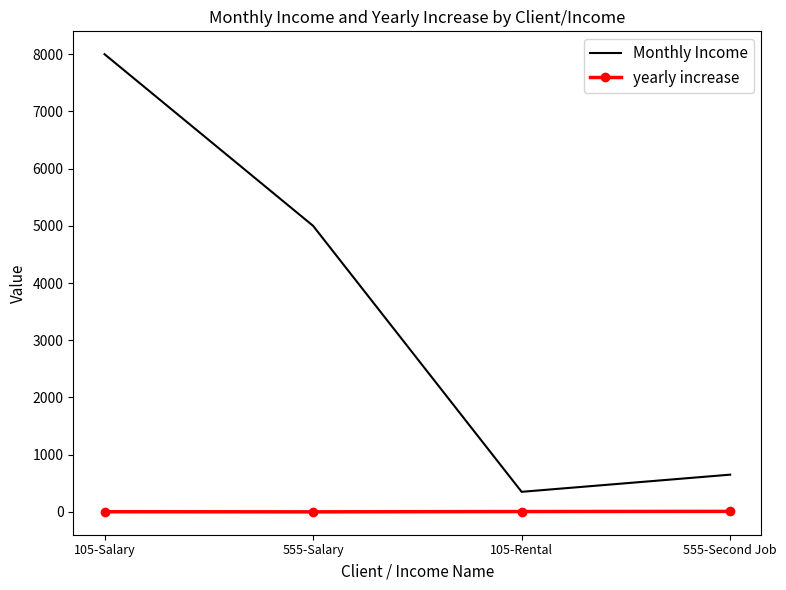

True or false: Monthly Income and yearly increase intersect in this chart.

False